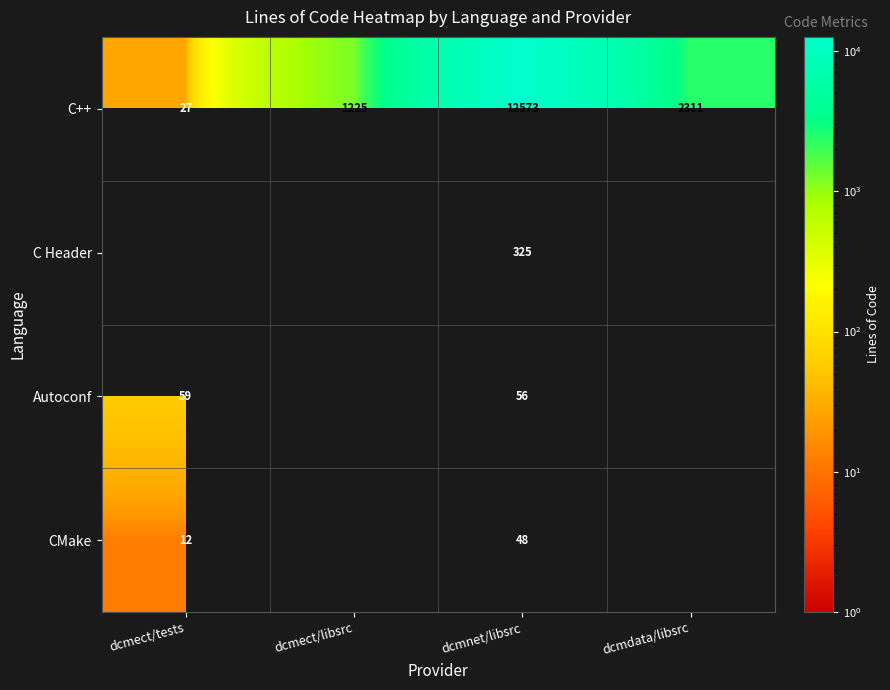

Which category has the highest value in the C++ series?

dcmnet/libsrc